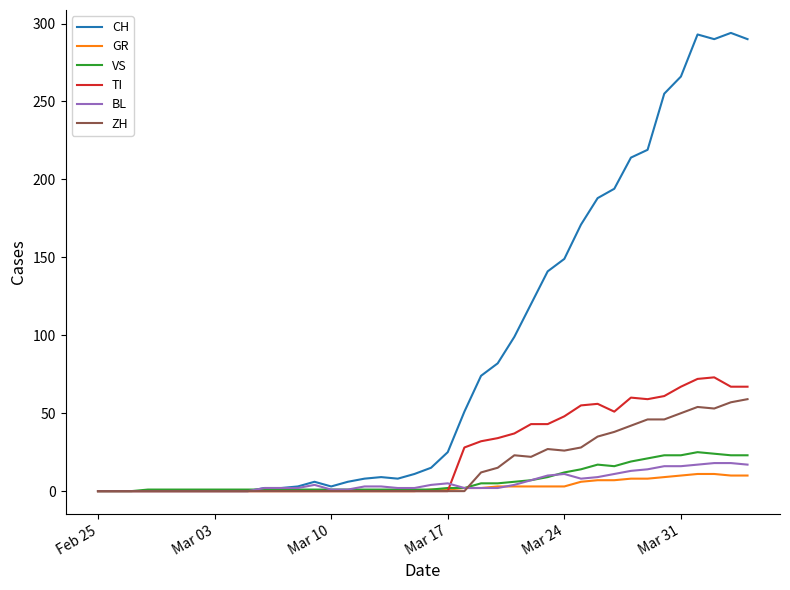

What is the highest value of the BL series?

18